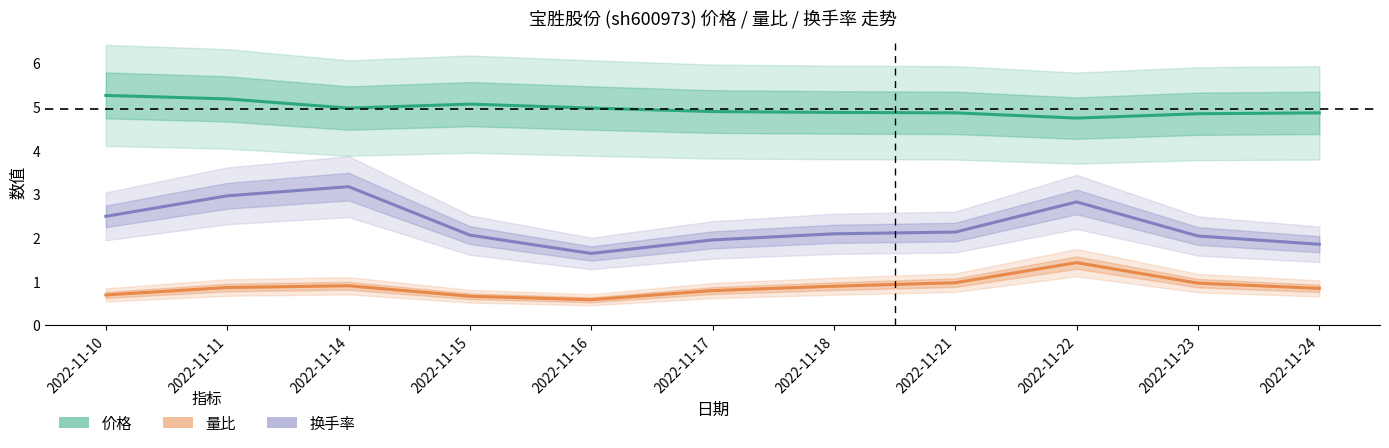

At how many categories does at least one series exceed 3?

11